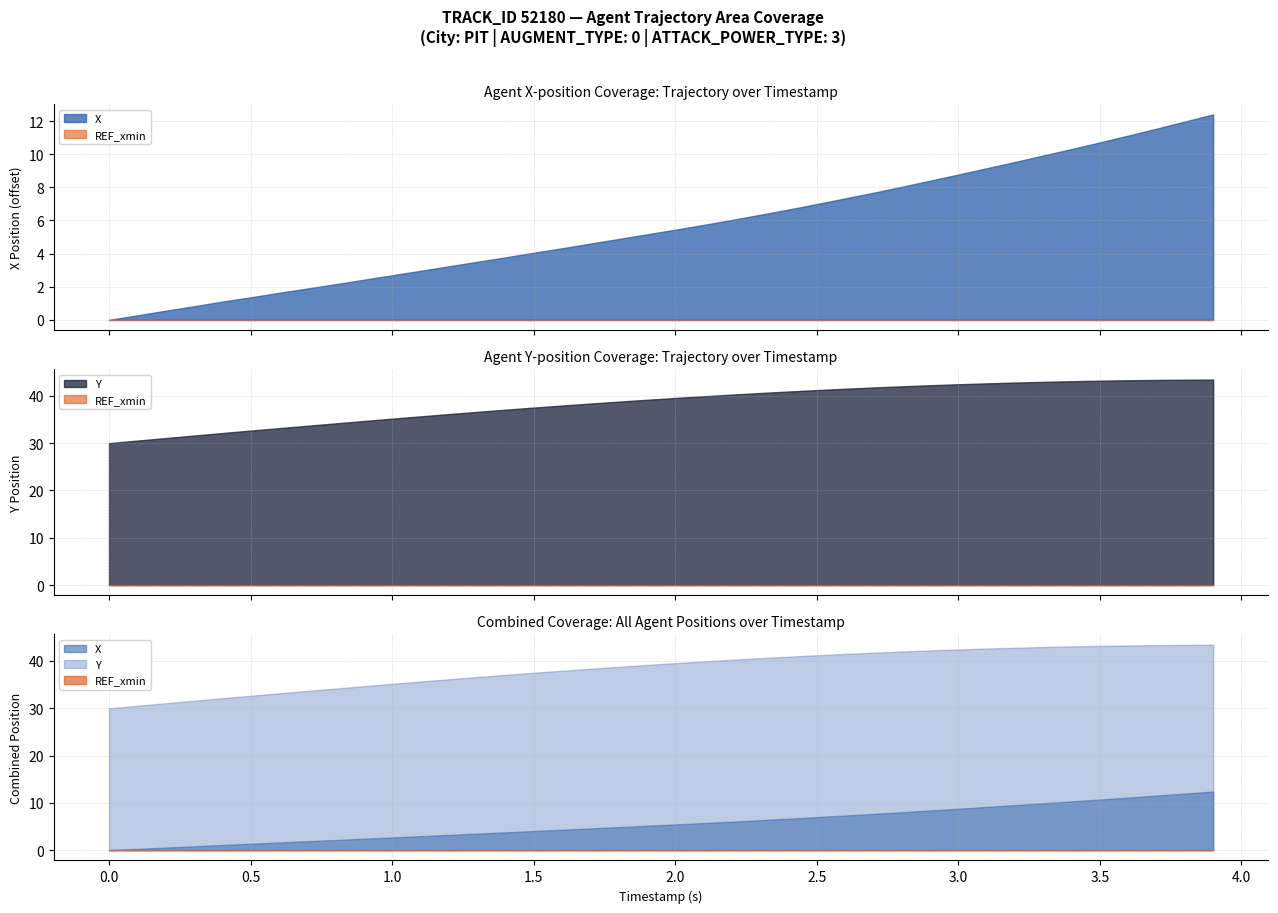

True or false: Y and X intersect in this chart.

False